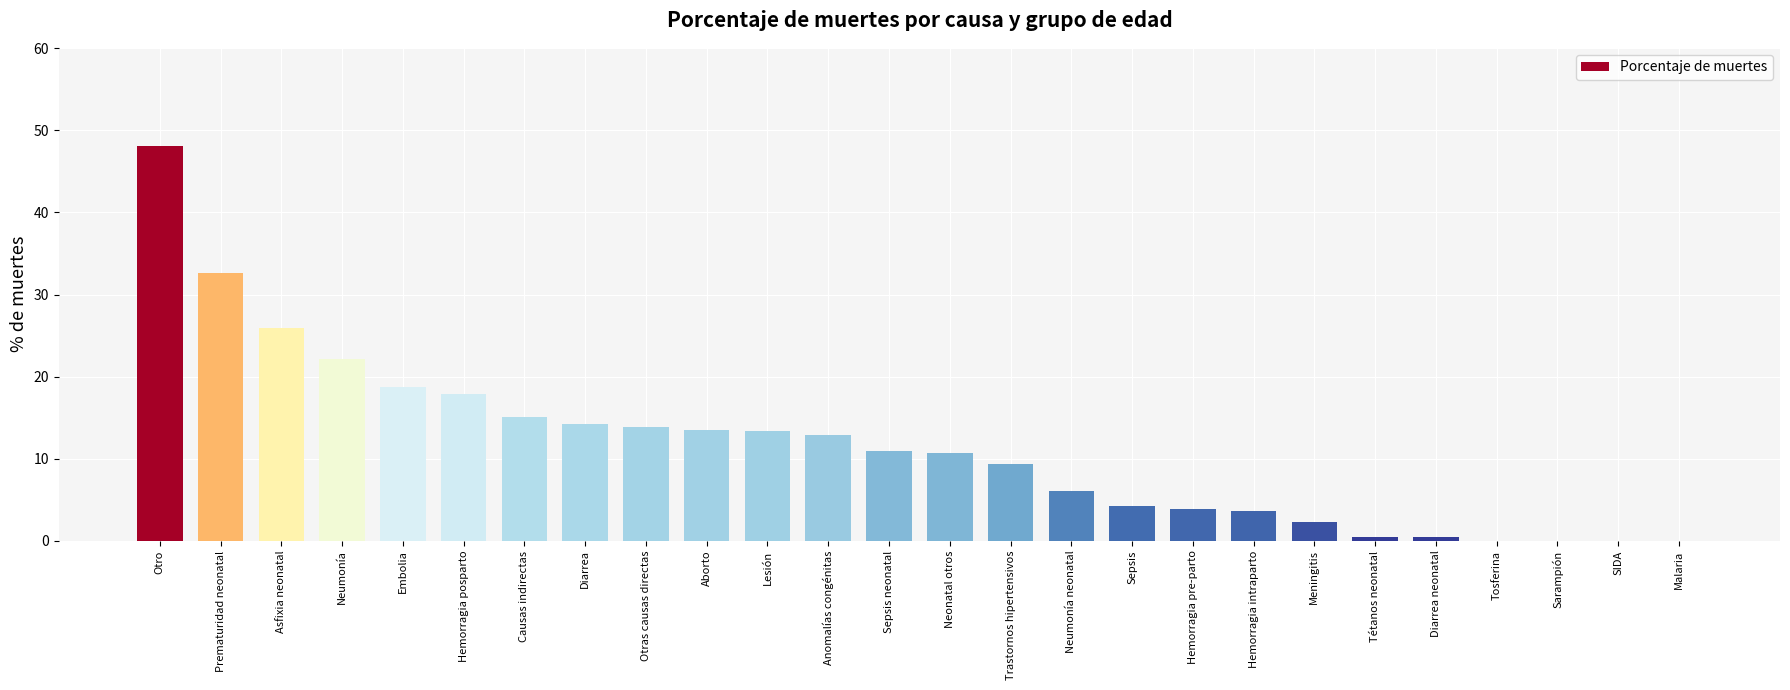

How many distinct data groups are displayed?

1